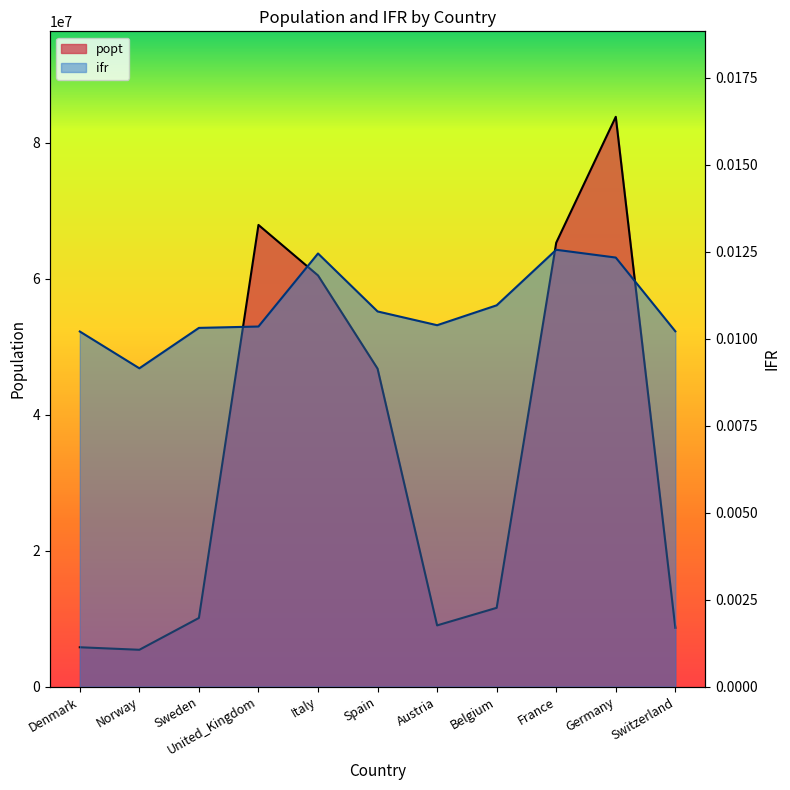

How many values in the popt series are below 11589616?

5